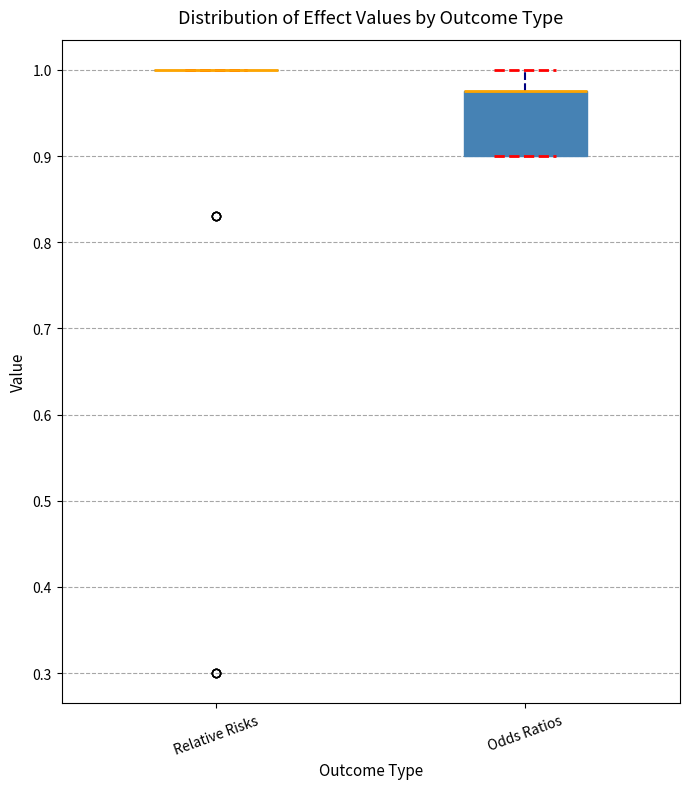

Which box is the tallest, from its lower edge to its upper edge?

Odds Ratios